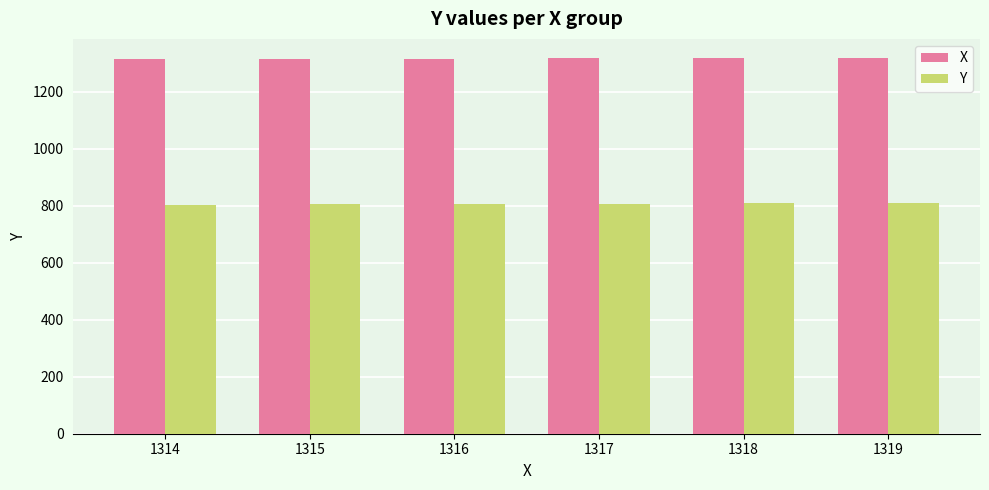

Is it true that Y equals 807 at 1317?

True